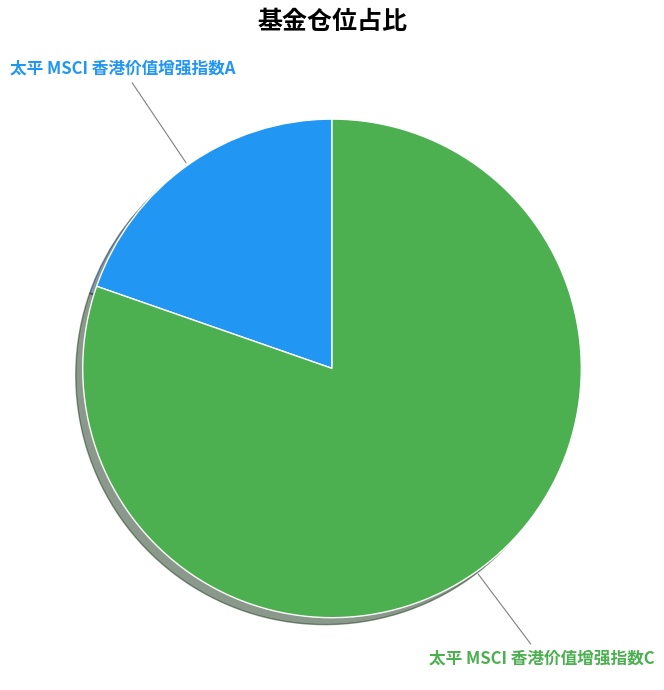

Rank the categories by value from lowest to highest.

太平 MSCI 香港价值增强指数A, 太平 MSCI 香港价值增强指数C